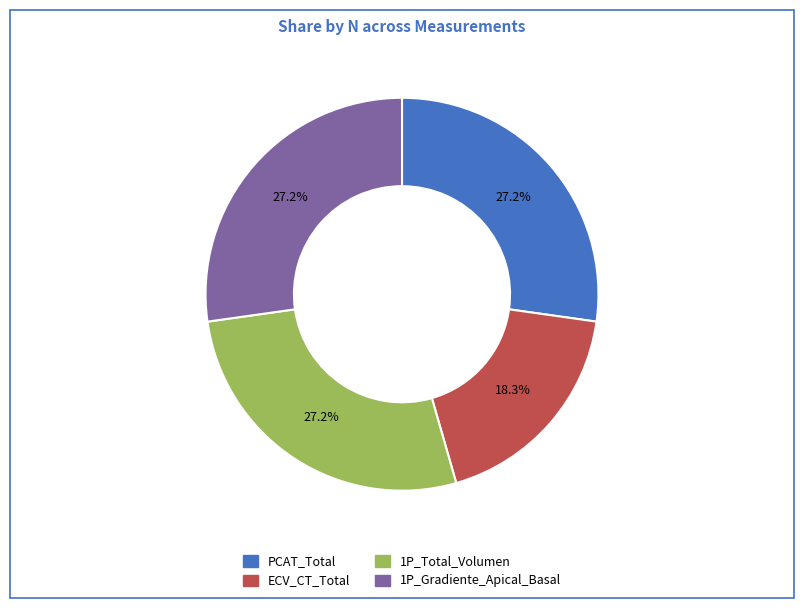

To the nearest percent, what is the difference between the largest and smallest slice percentages?

9%